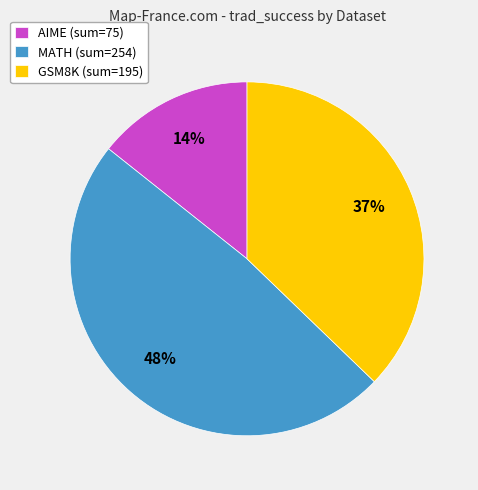

Does any single category account for the majority?

No